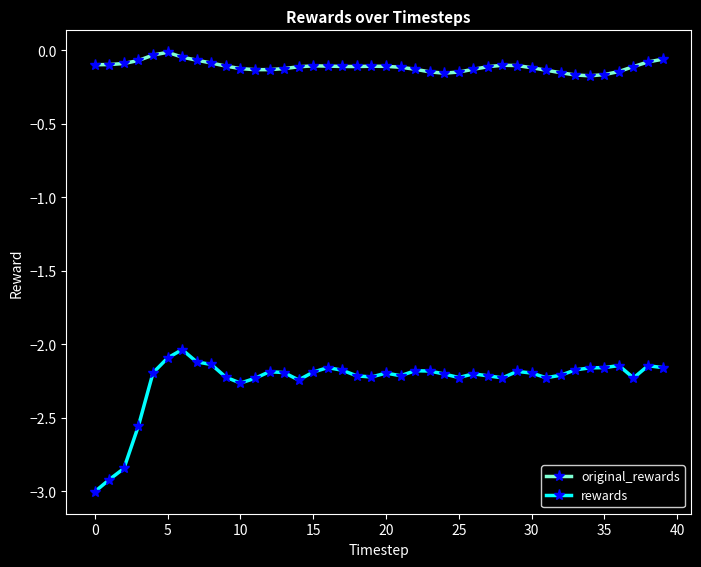

True or false: original_rewards has more than 2 points higher than both neighbors.

True